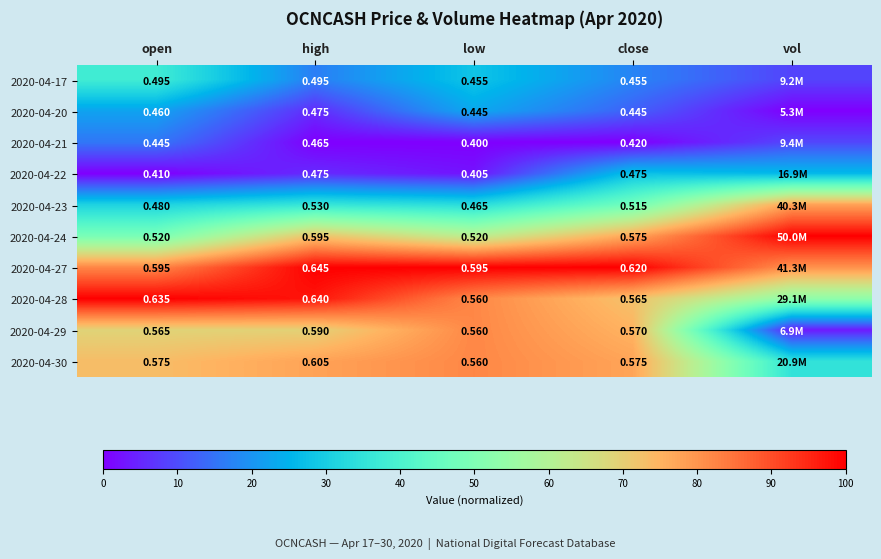

Is it true that 2020-04-30 equals 73.3 at open?

True